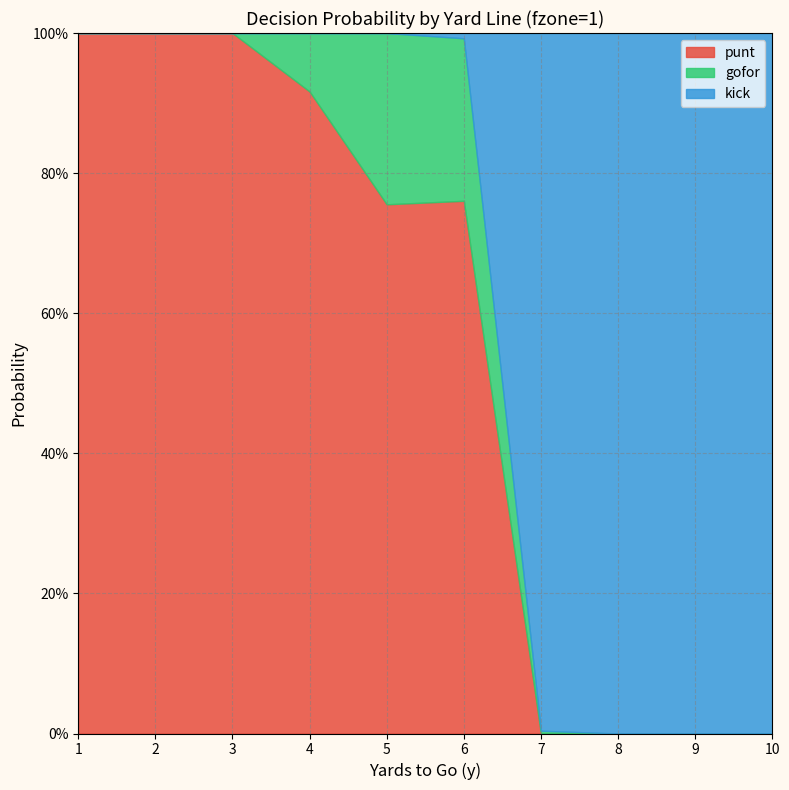

In punt, how many points are lower than both neighbors (excluding endpoints)?

1